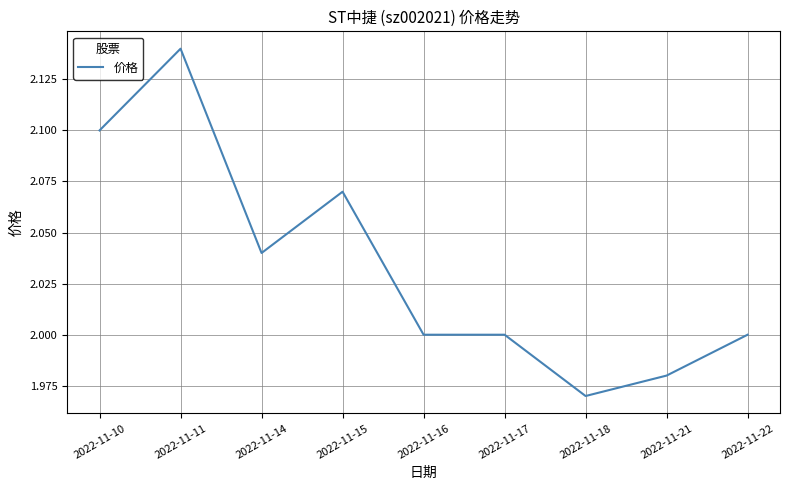

At which label does the data first exceed 2?

2022-11-10